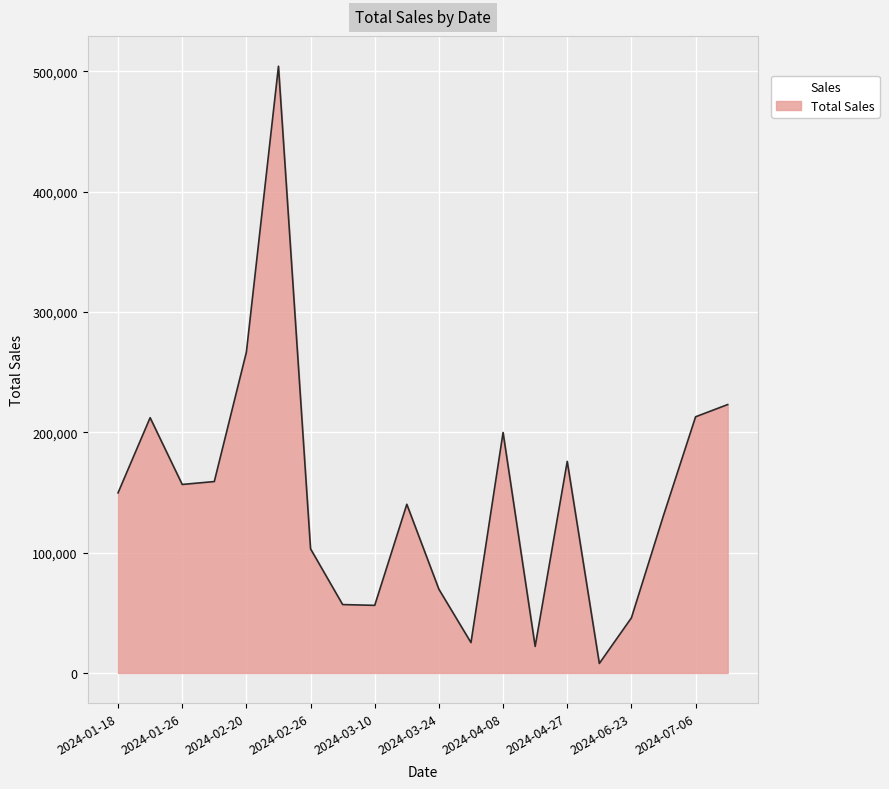

What is the difference between the maximum and minimum values?

496242